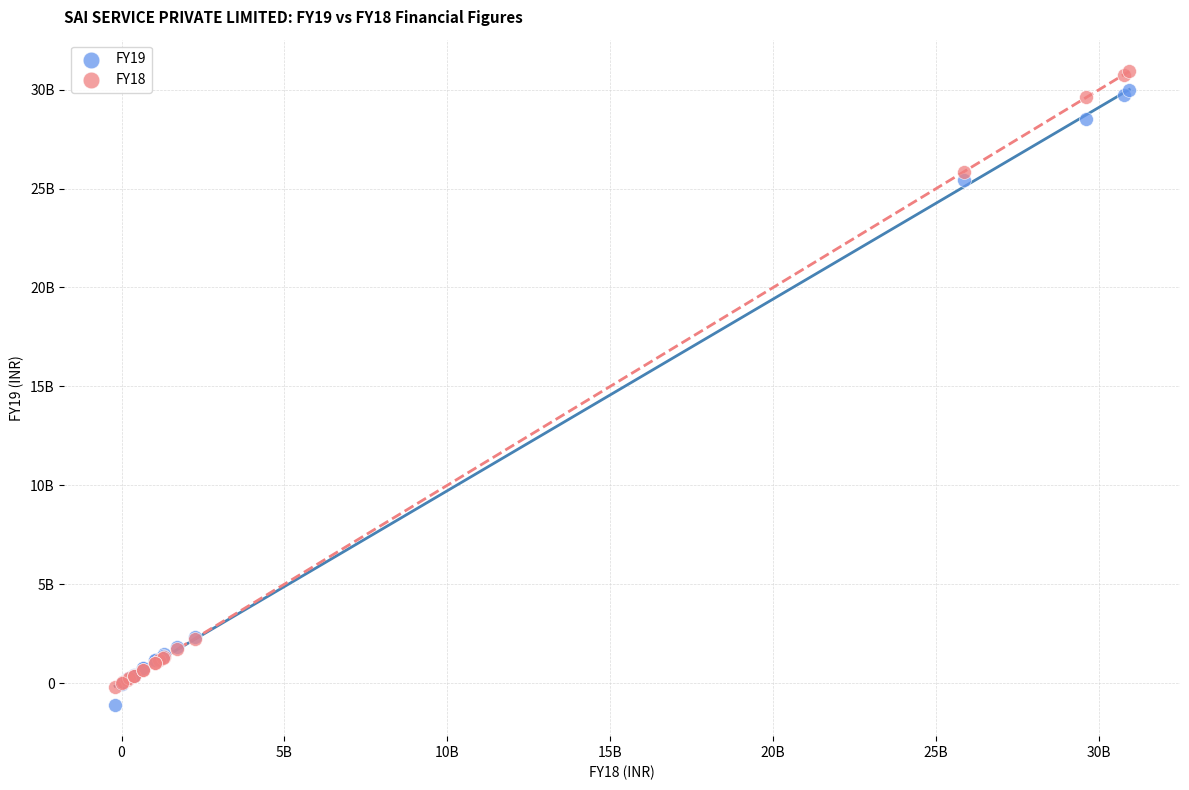

Which series contains the highest Y value?

FY18